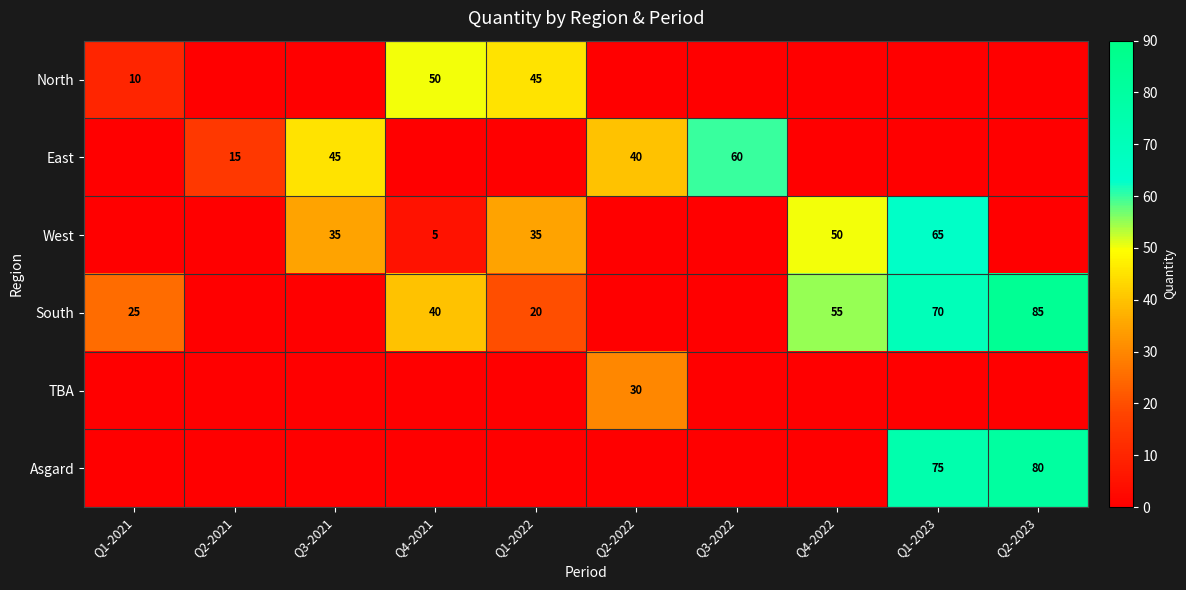

The East series shows 7 at Q2-2021. True or false?

False